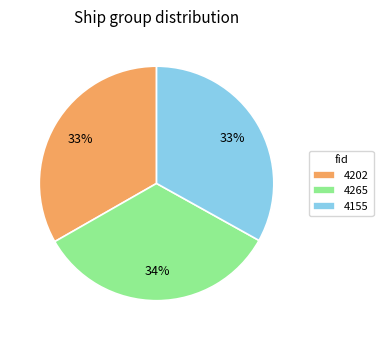

Is 4155 the majority of the pie?

No